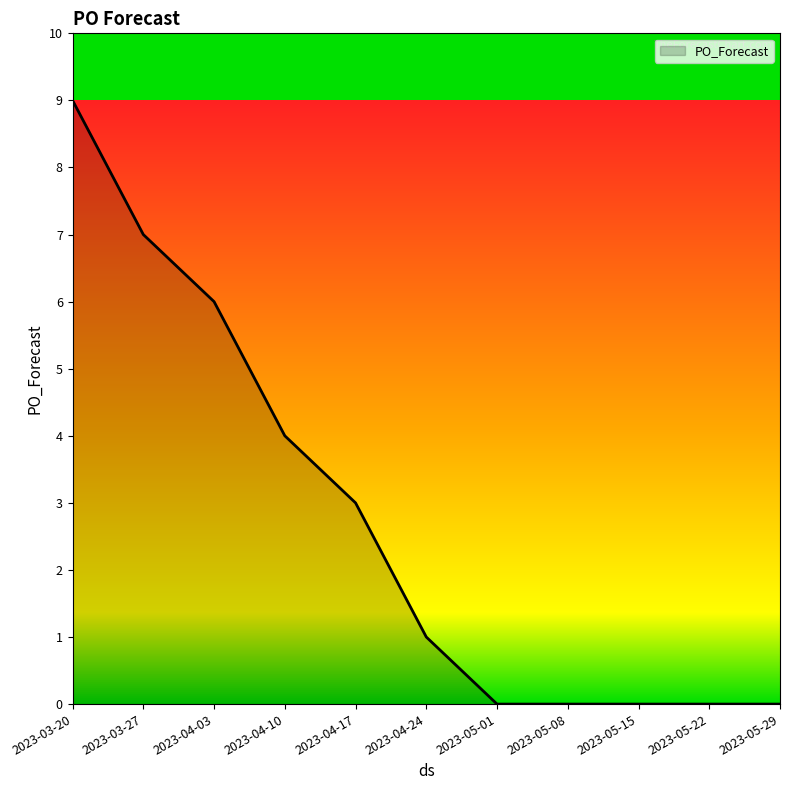

Reading right to left, extract all data points from this chart.

2023-05-29=0	2023-05-22=0	2023-05-15=0	2023-05-08=0	2023-05-01=0	2023-04-24=1	2023-04-17=3	2023-04-10=4	2023-04-03=6	2023-03-27=7	2023-03-20=9